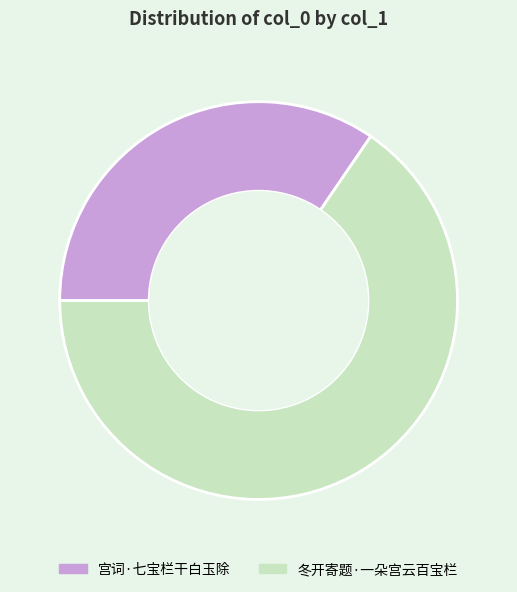

What is the smallest slice in the pie chart?

宫词·七宝栏干白玉除